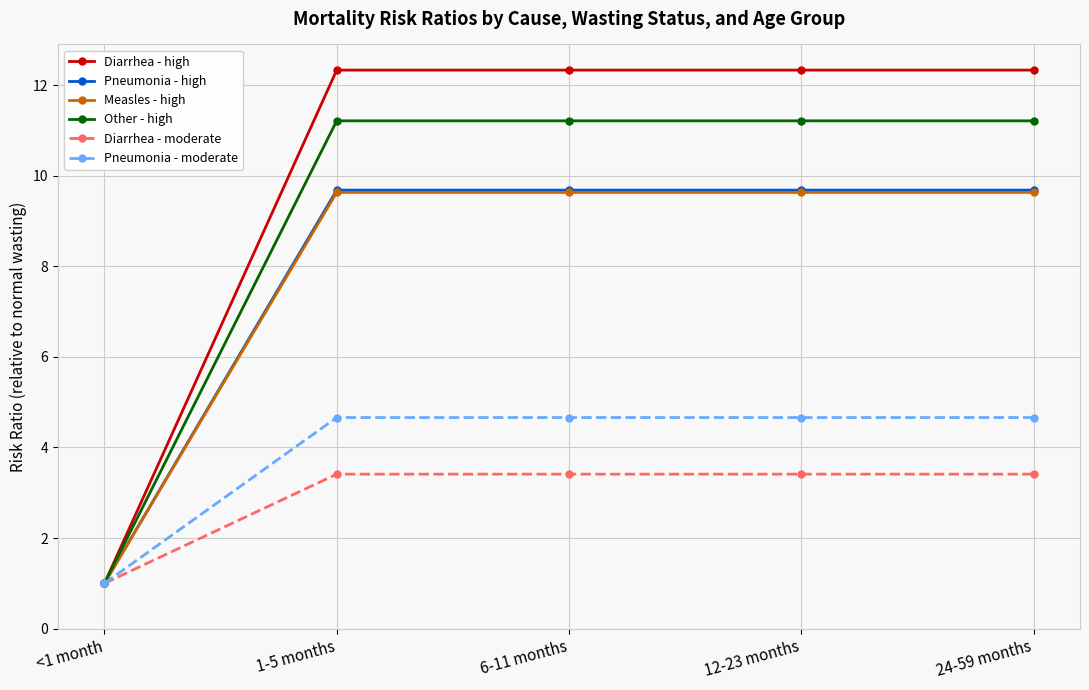

Which series has the widest spread of values?

Diarrhea - high